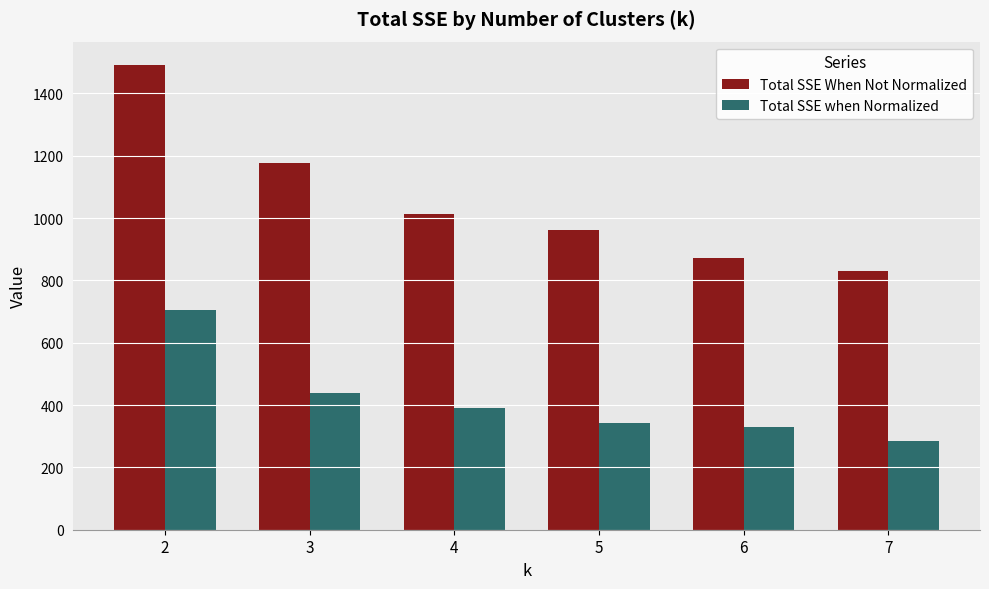

How many values in the Total SSE when Normalized series exceed 391?

3